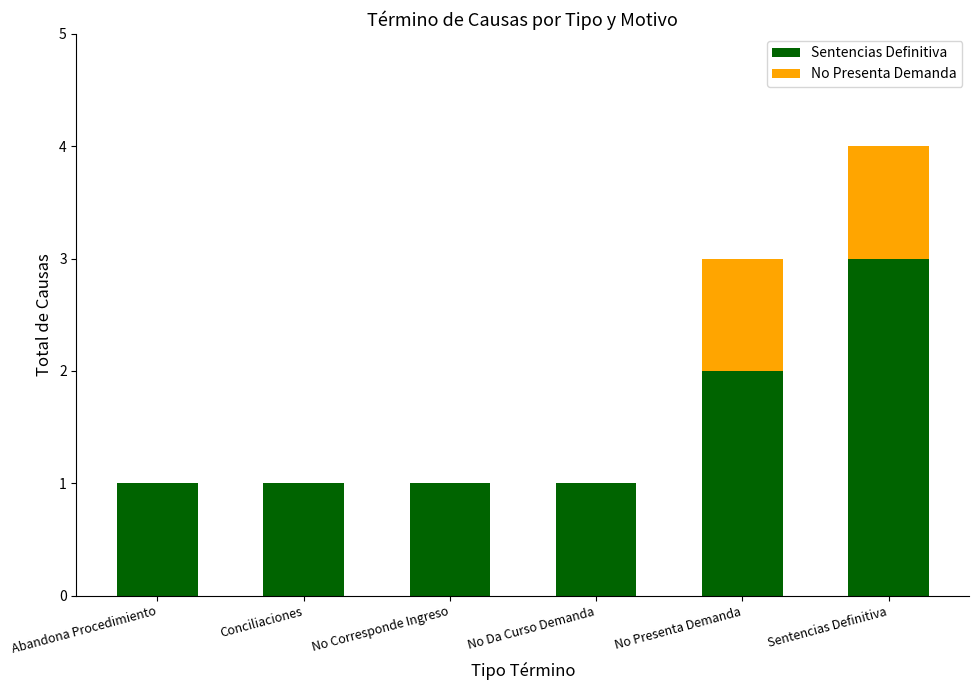

Are the bars horizontal?

No